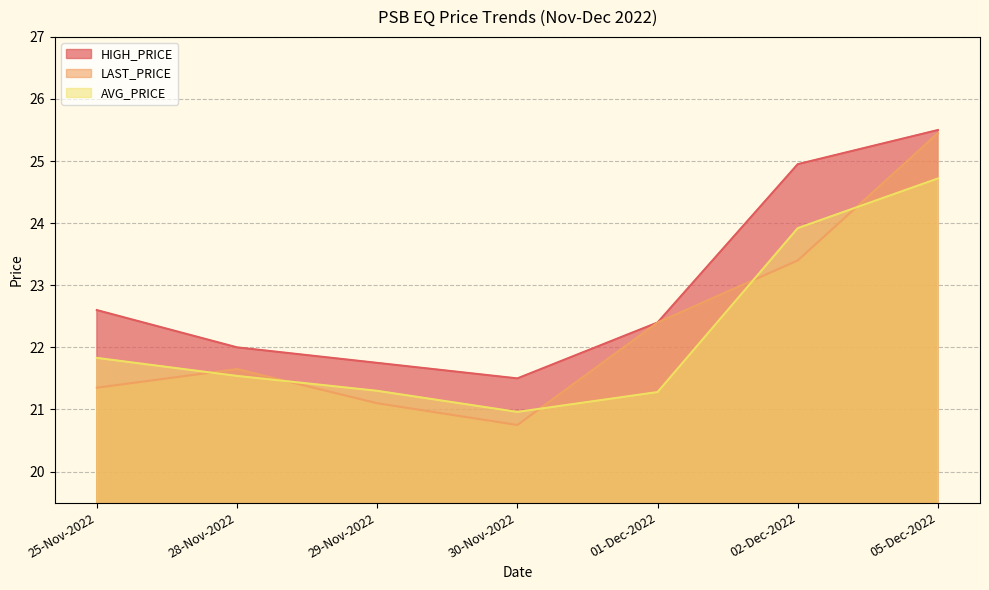

At which label does HIGH_PRICE first exceed 22?

25-Nov-2022